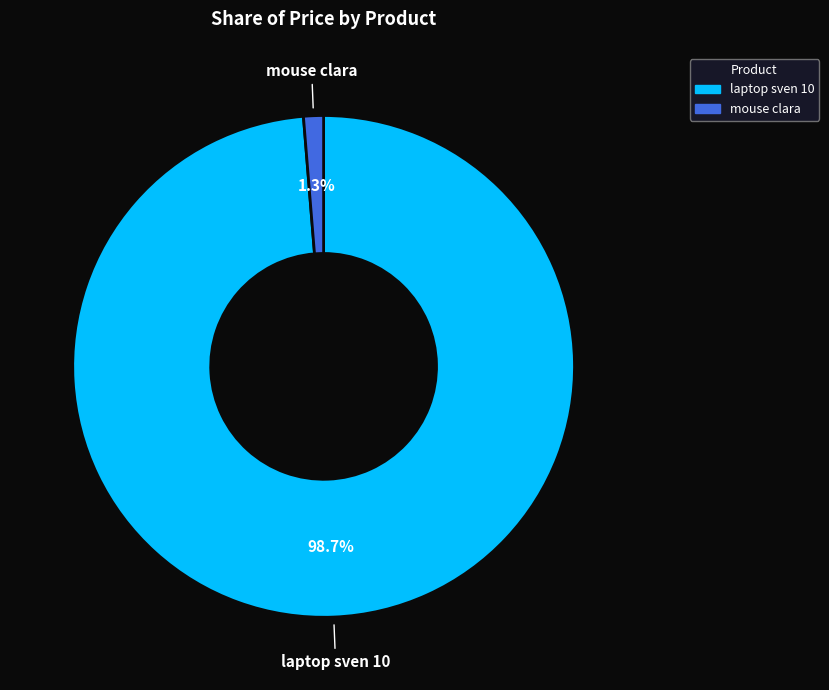

Do laptop sven 10 and mouse clara together represent more than half of the pie?

Yes